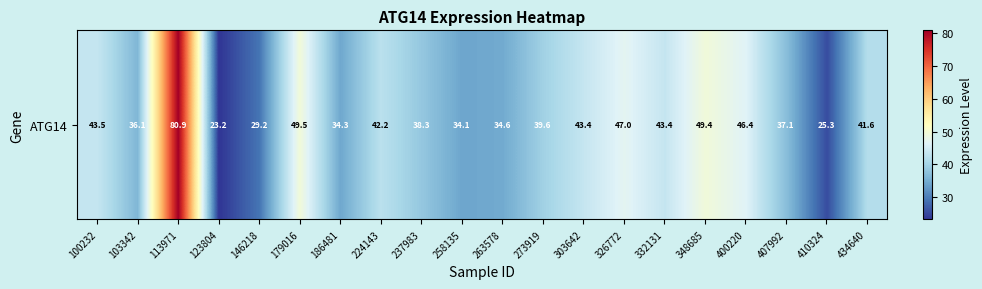

Approximately how many times larger is the value at 258135 compared to 224143?

0.8